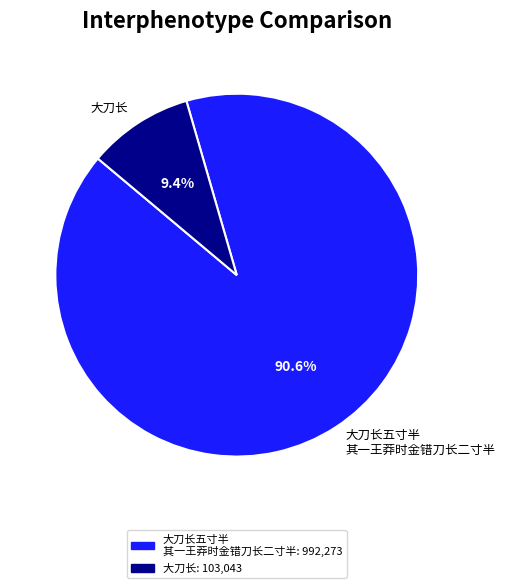

What is the majority slice?

大刀长五寸半 其一王莽时金错刀长二寸半